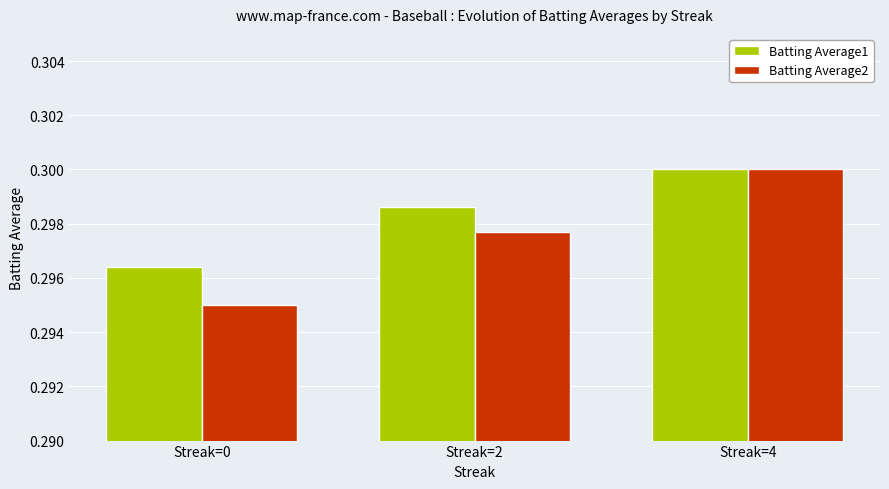

Does the chart contain any negative values?

No